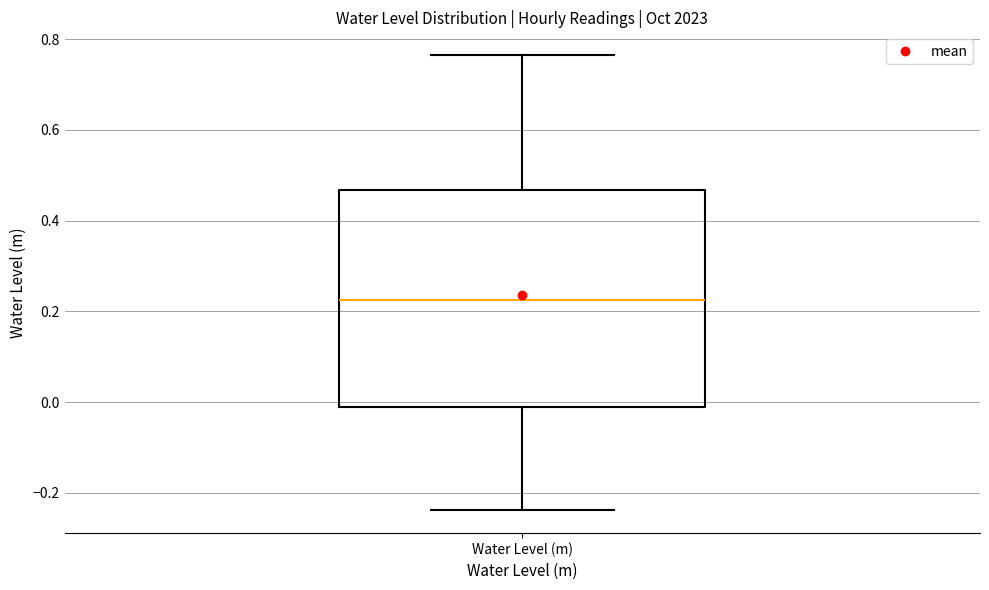

Read this box plot against the y-axis: the position of the median line, the range covered by the box, and the ends of both whiskers. The values are not printed on the chart, so give them approximately, as read against the axis.

median 0.22, box -0.02 to 0.46, whiskers -0.24 to 0.76